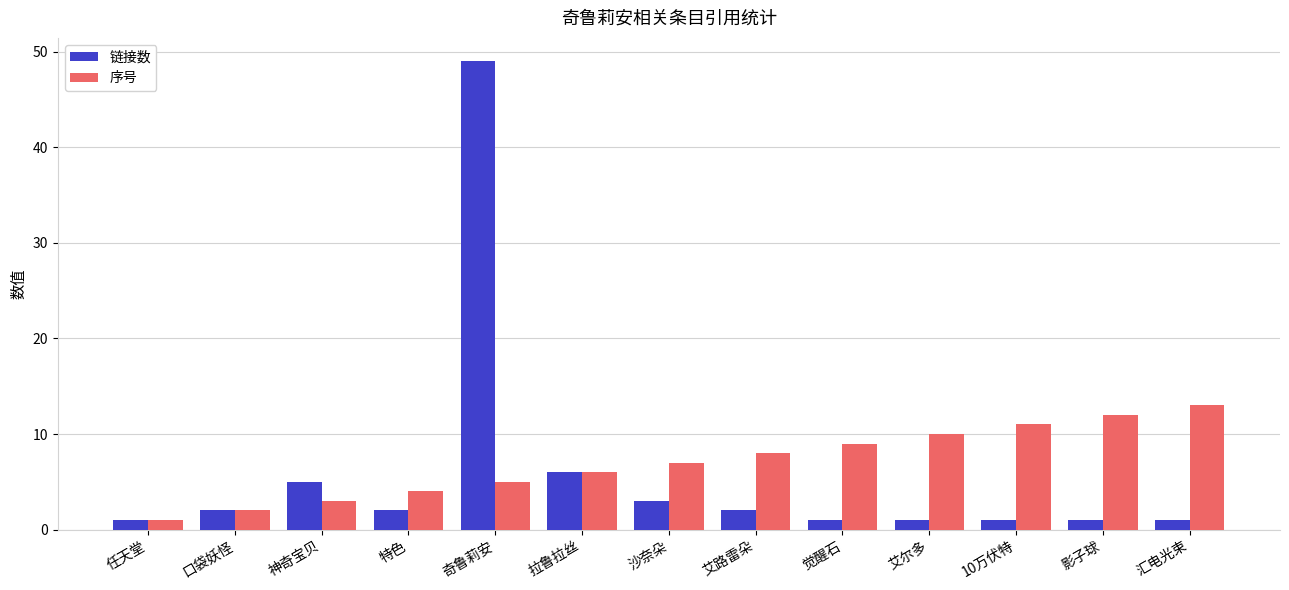

Does the chart contain any negative values?

No